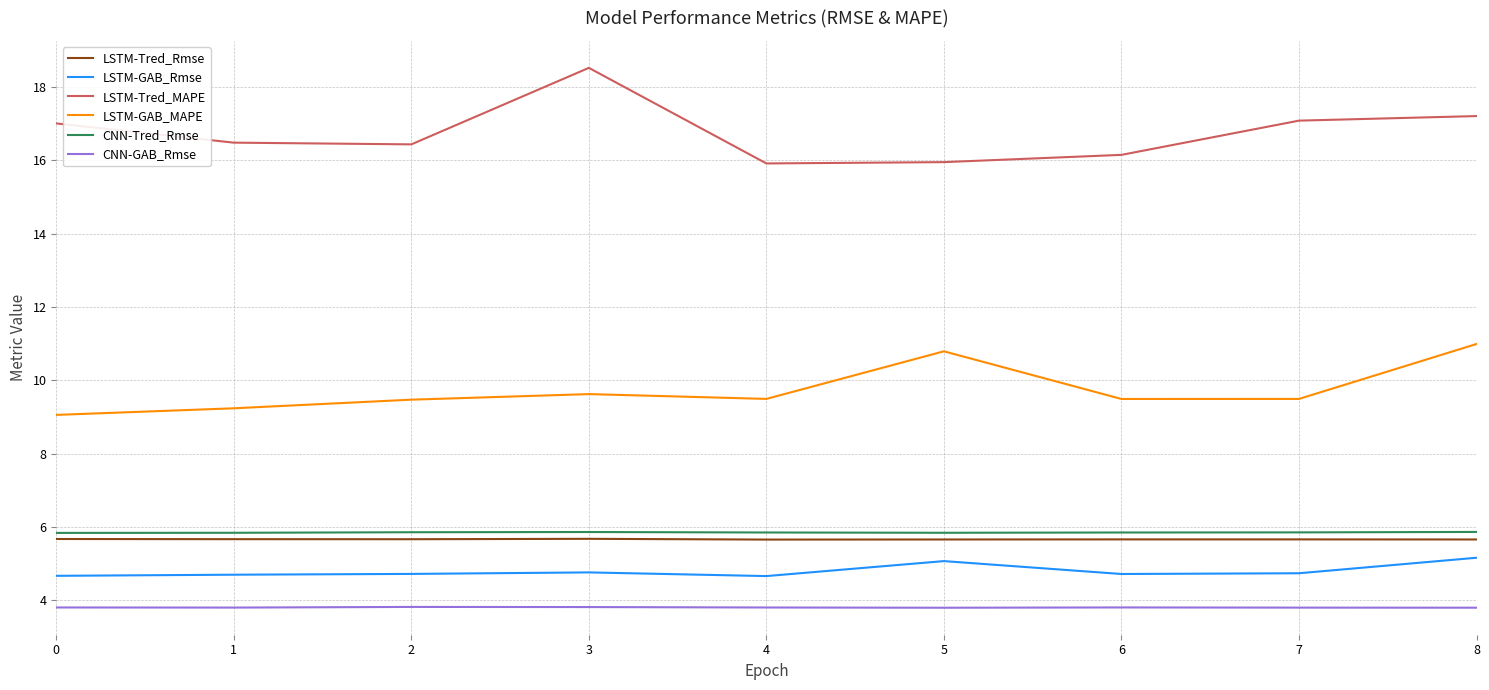

How many lines are shown in the chart?

6